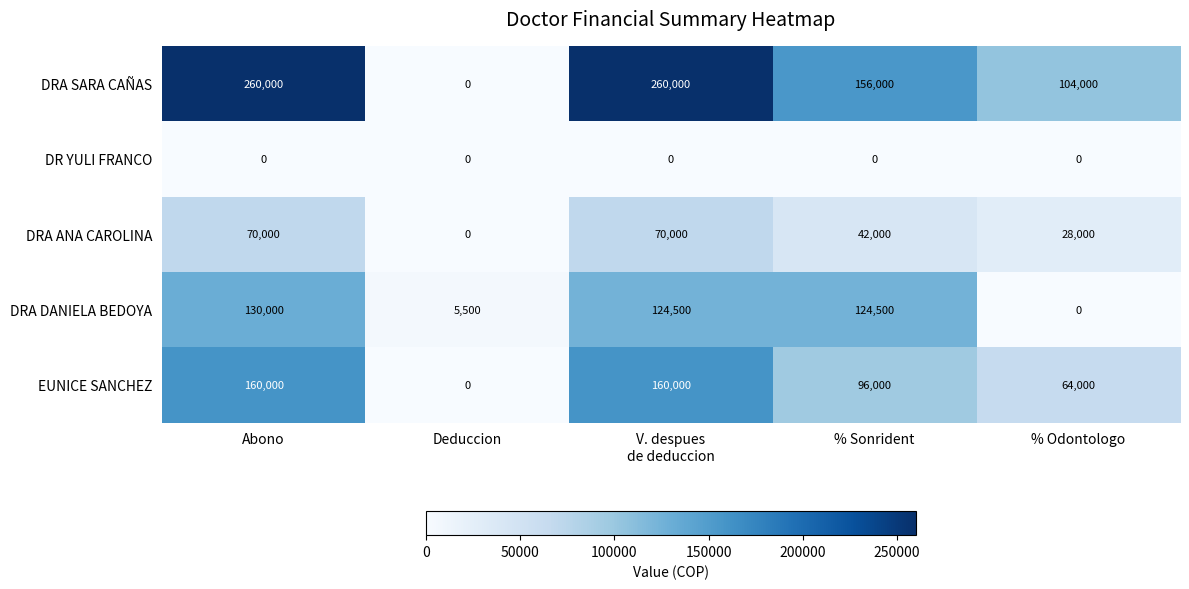

At which category is the sum across all series the highest?

Abono